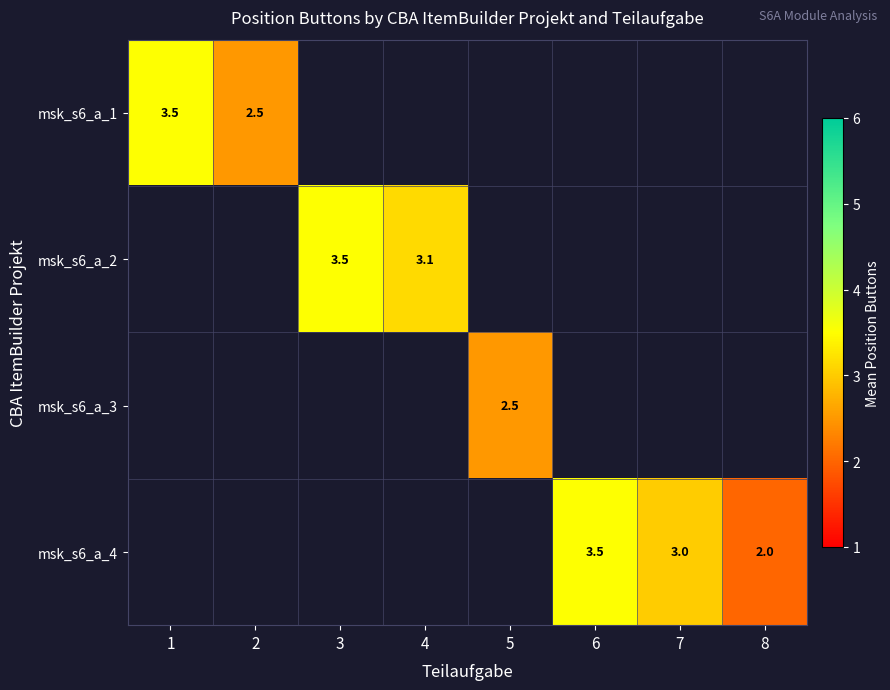

What is the maximum value shown in the chart?

3.5